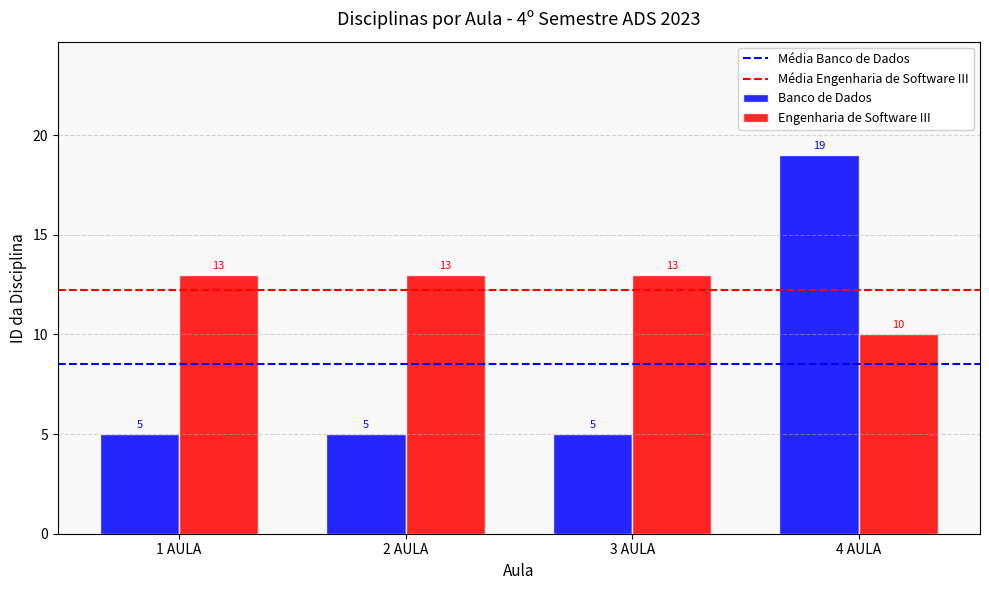

What is the label of the 1st bar from the left?

1 AULA